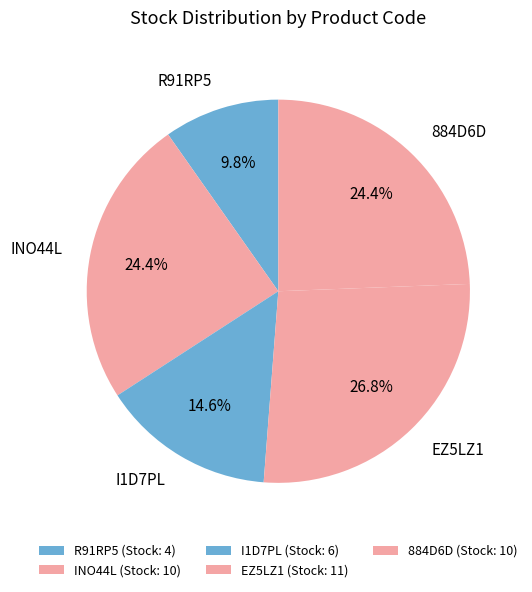

Which slice is the largest?

EZ5LZ1